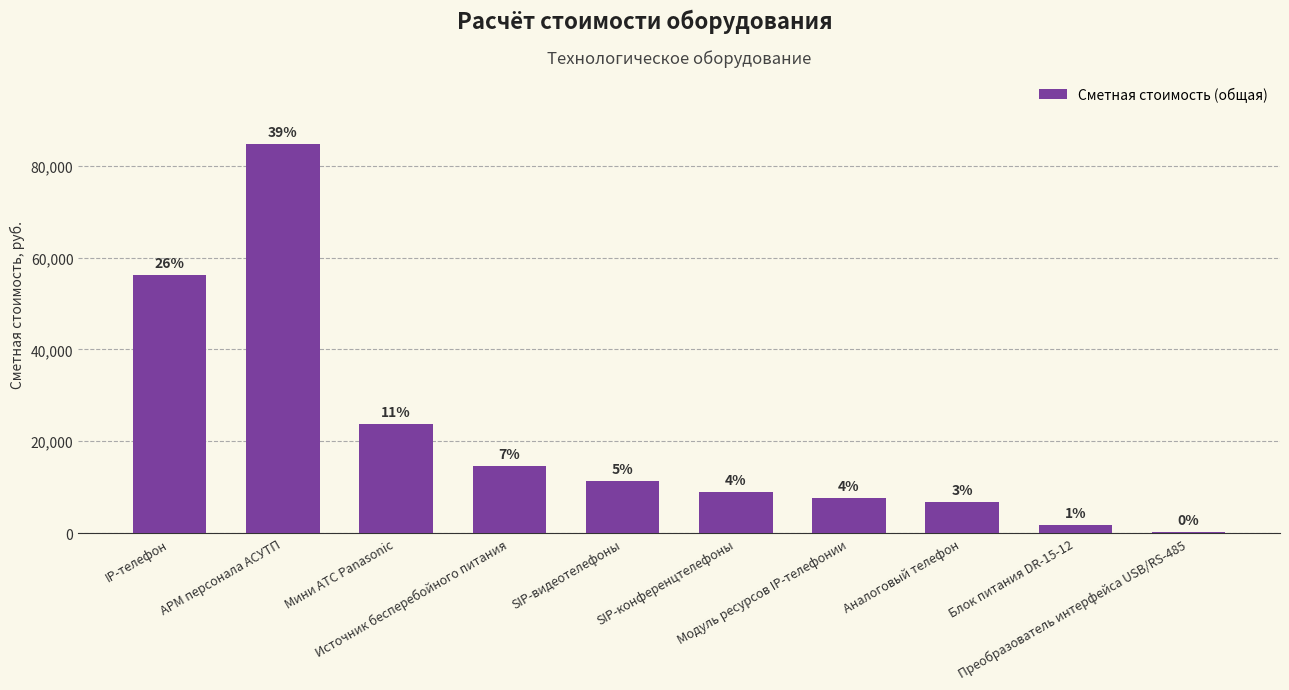

List the labels in order of value, largest first.

АРМ персонала АСУТП, IP-телефон, Мини АТС Panasonic, Источник бесперебойного питания, SIP-видеотелефоны, SIP-конференцтелефоны, Модуль ресурсов IP-телефонии, Аналоговый телефон, Блок питания DR-15-12, Преобразователь интерфейса USB/RS-485